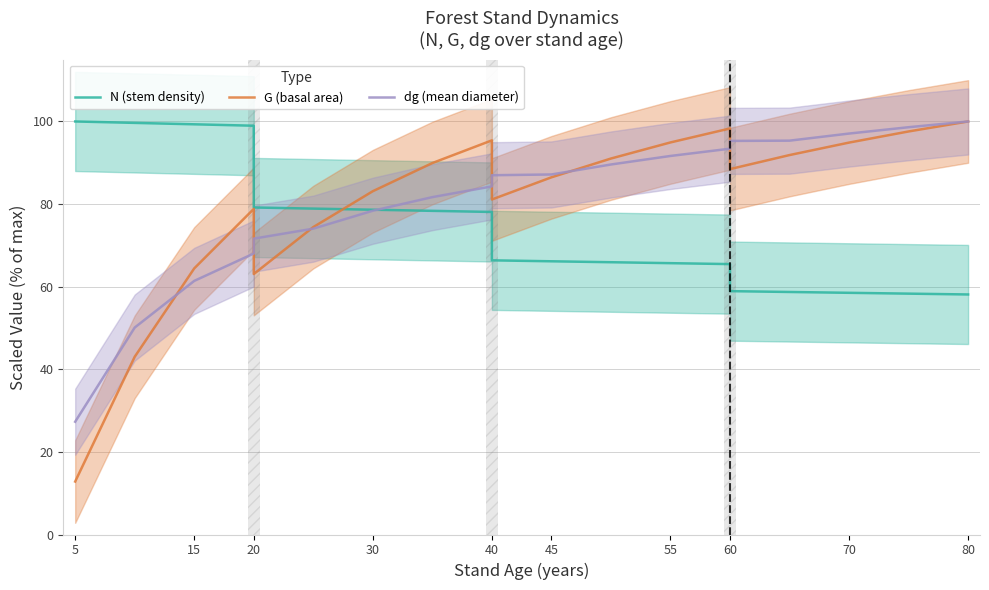

Between 60 and 70, which series saw the biggest shift?

N (stem density)